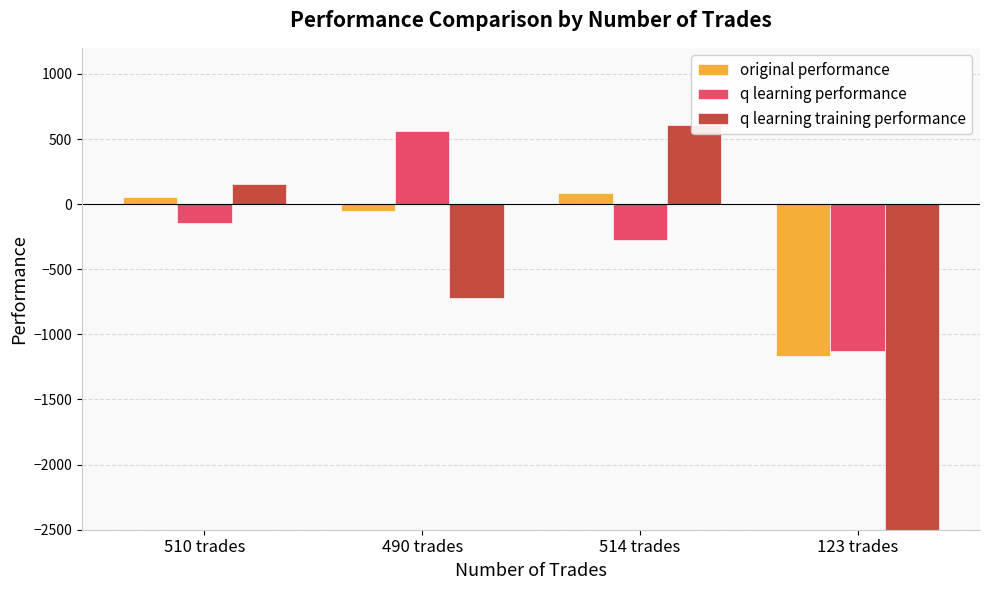

Which series changed the most between 510 trades and 490 trades?

q learning training performance